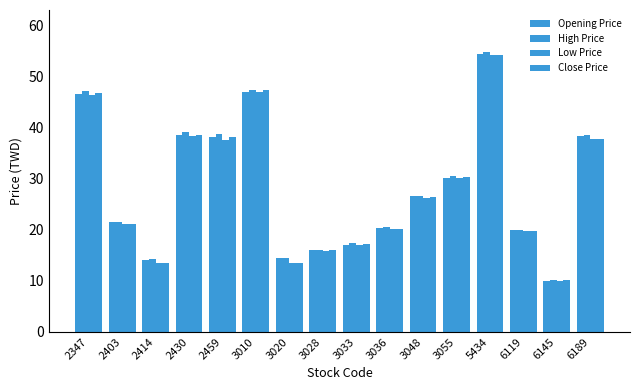

Which series changed the most between 2347 and 2414?

Close Price